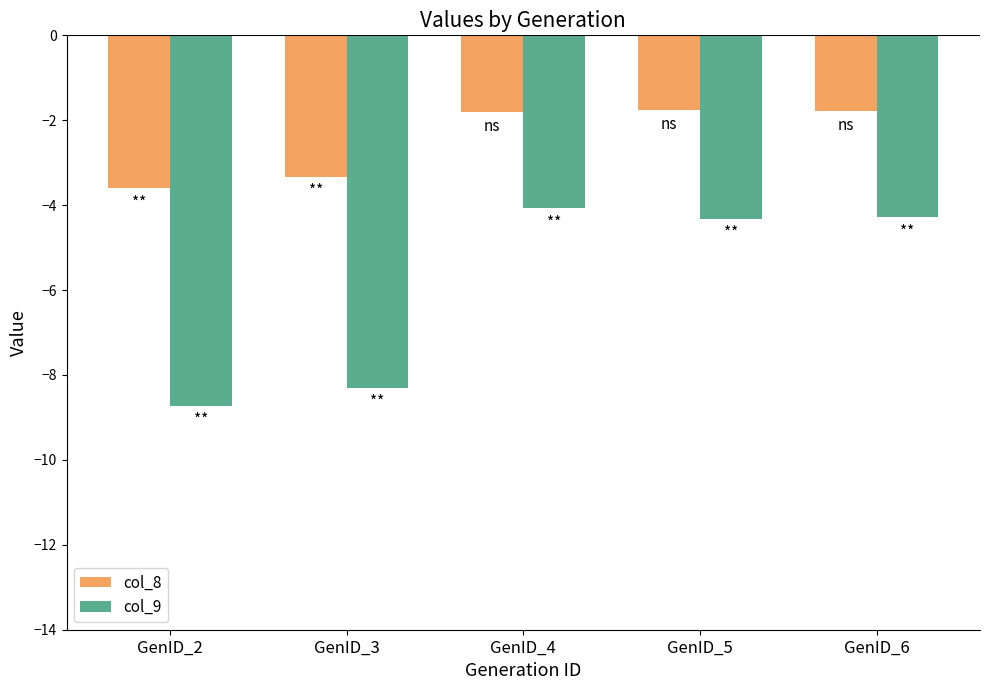

At how many categories does at least one series exceed -5?

5